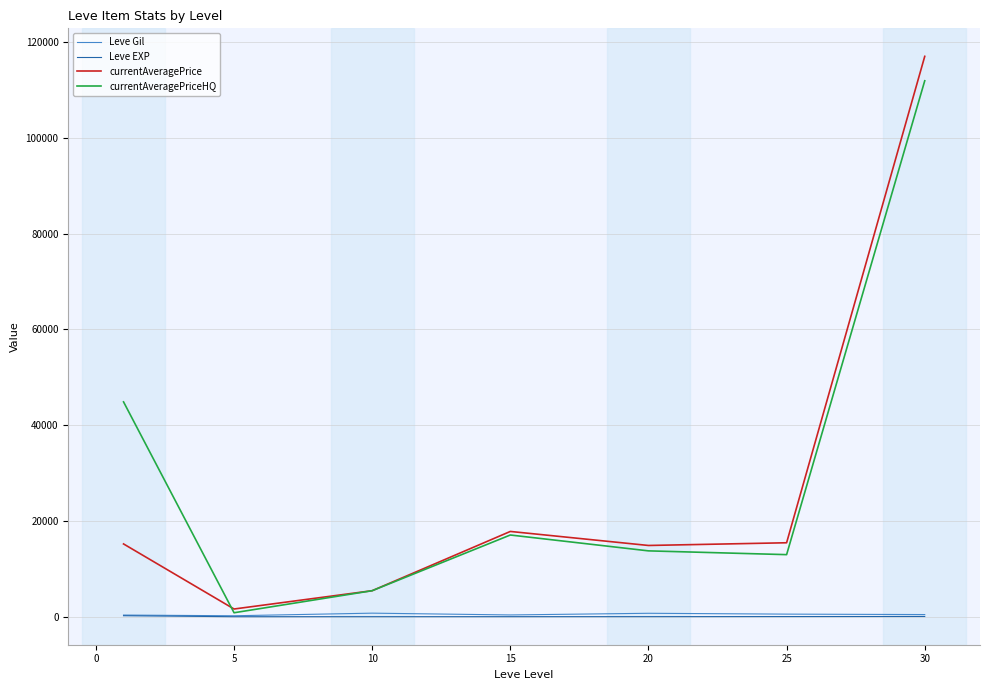

At how many categories does at least one series exceed 89370?

1